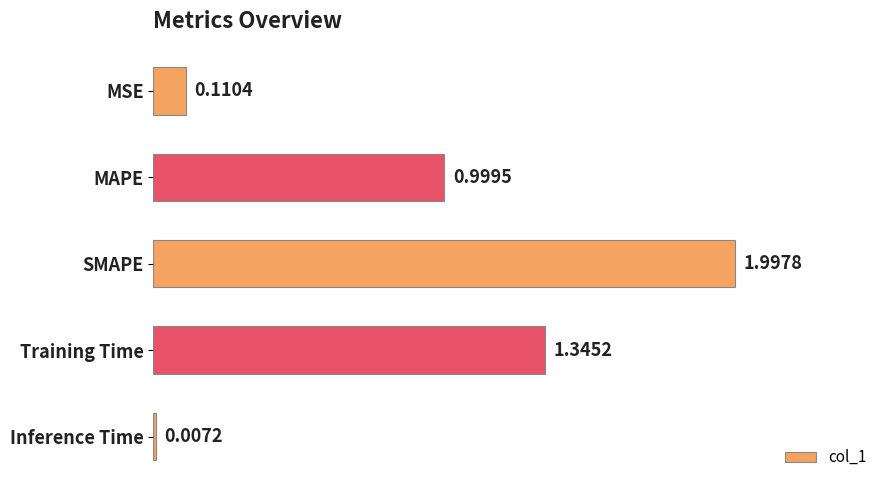

What is the sum of the values at SMAPE and Inference Time?

2.0